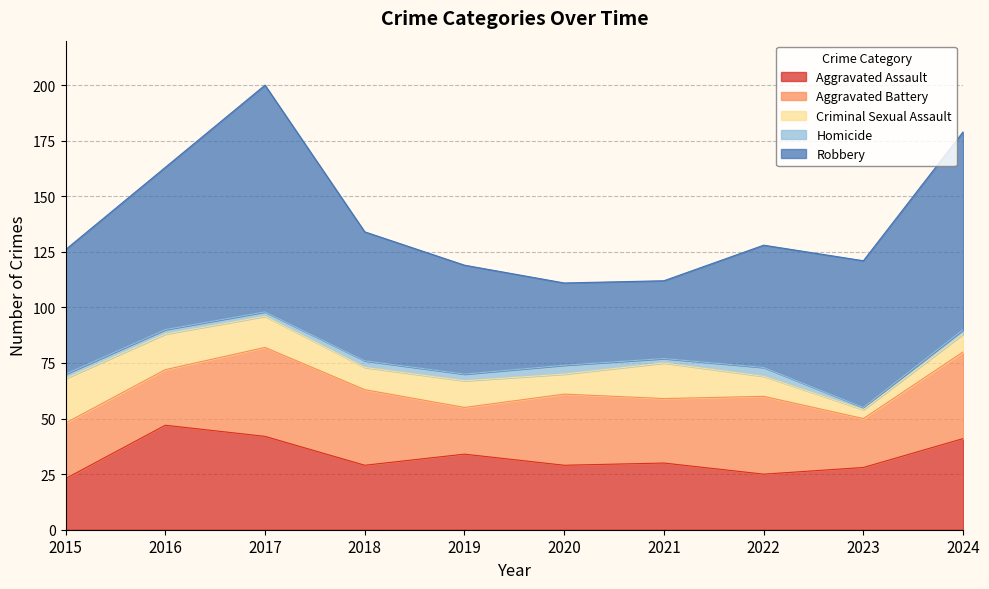

Reading left to right, transcribe all the data shown in this chart.

Aggravated Assault: 23	47	42	29	34	29	30	25	28	41
Aggravated Battery: 25	25	40	34	21	32	29	35	22	39
Criminal Sexual Assault: 20	16	14	10	12	9	16	9	4	8
Homicide: 2	2	2	3	3	4	2	4	1	2
Robbery: 56	73	102	58	49	37	35	55	66	89